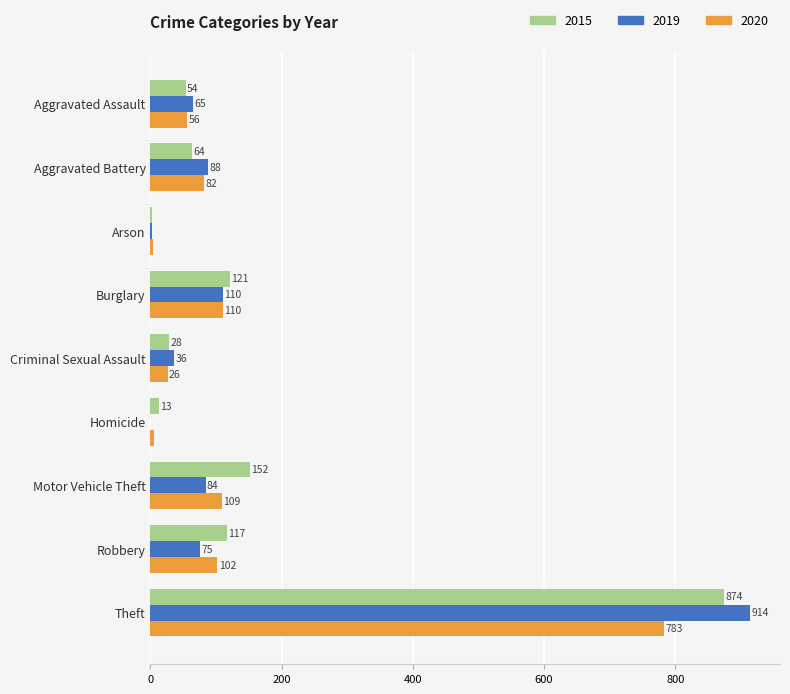

Is the value of 2015 at Motor Vehicle Theft greater than the value of 2020 at Theft?

No